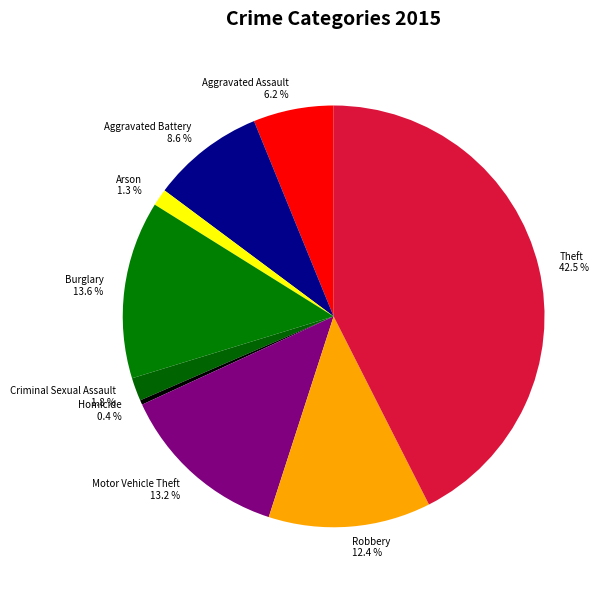

How many segments does this pie chart have?

9